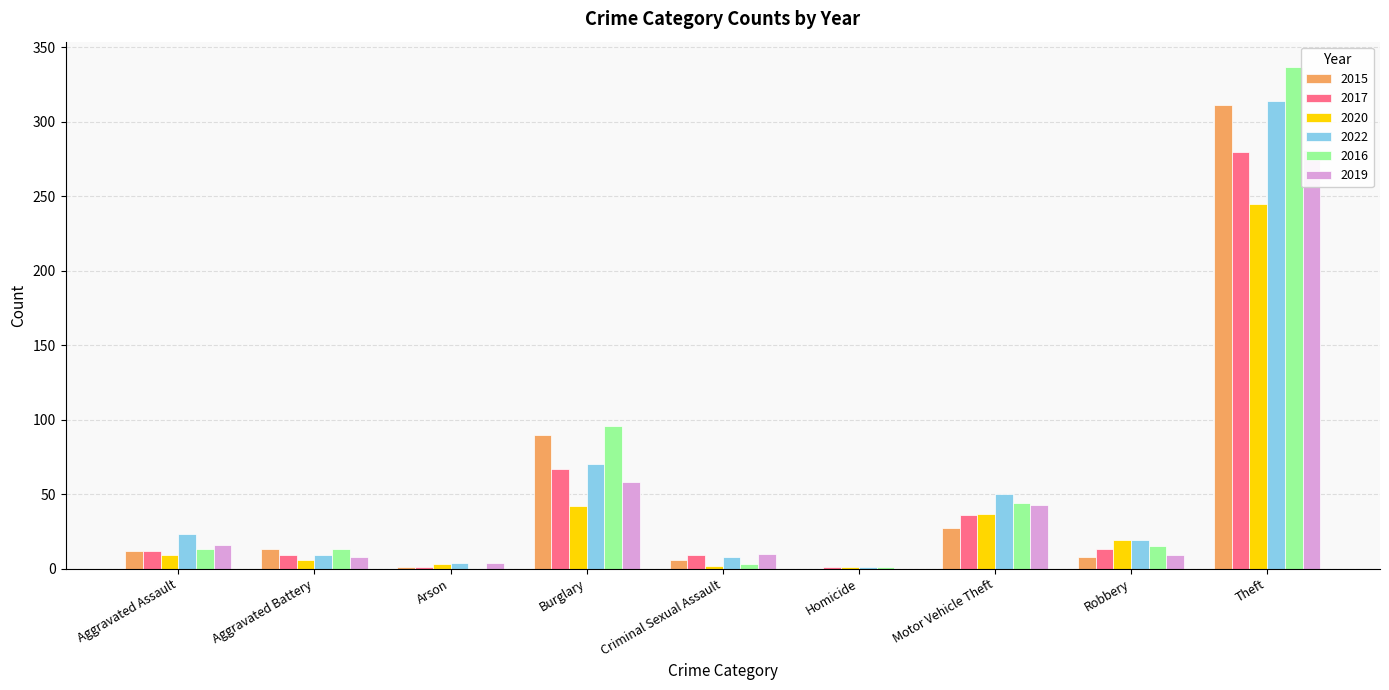

Does the chart contain any negative values?

No